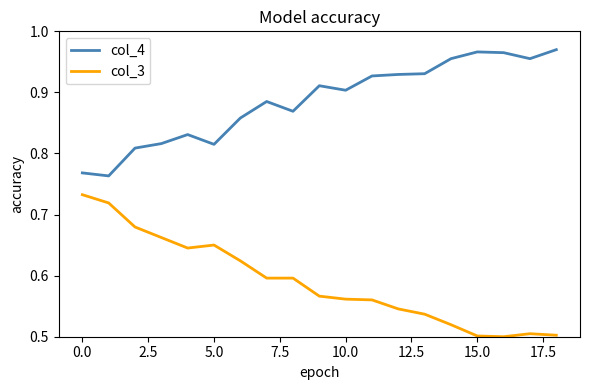

List the series in order of their peak value, lowest first.

col_3, col_4